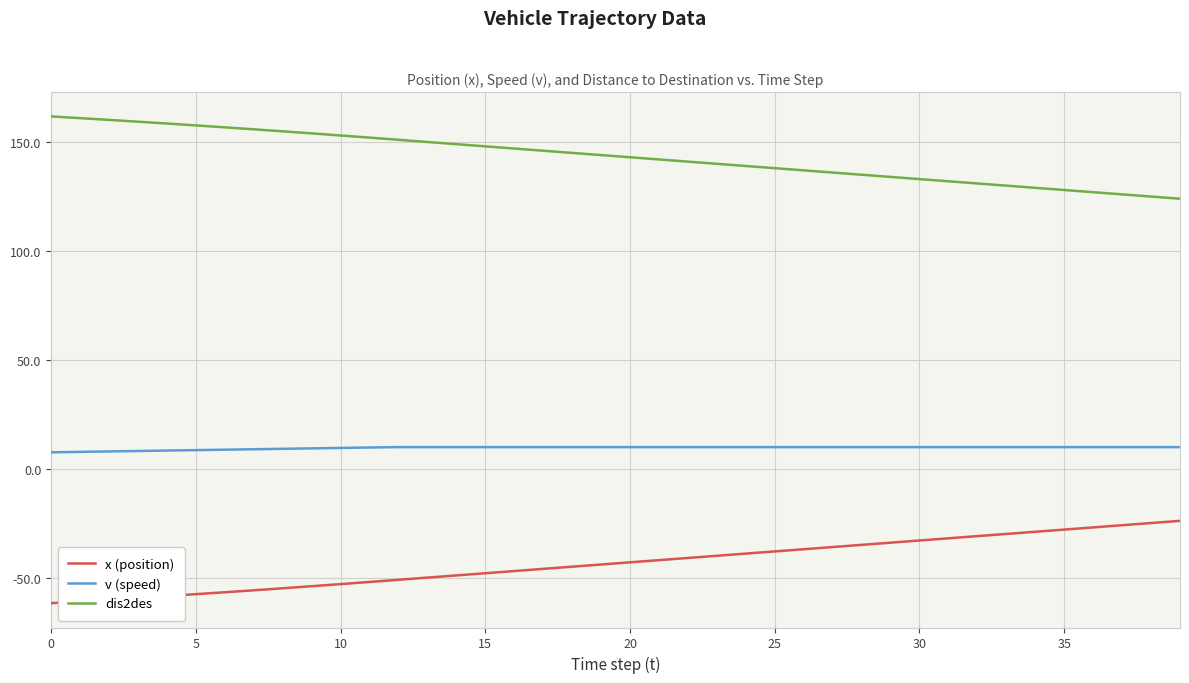

What is the difference between the maximum and minimum values in the x (position) series?

37.7